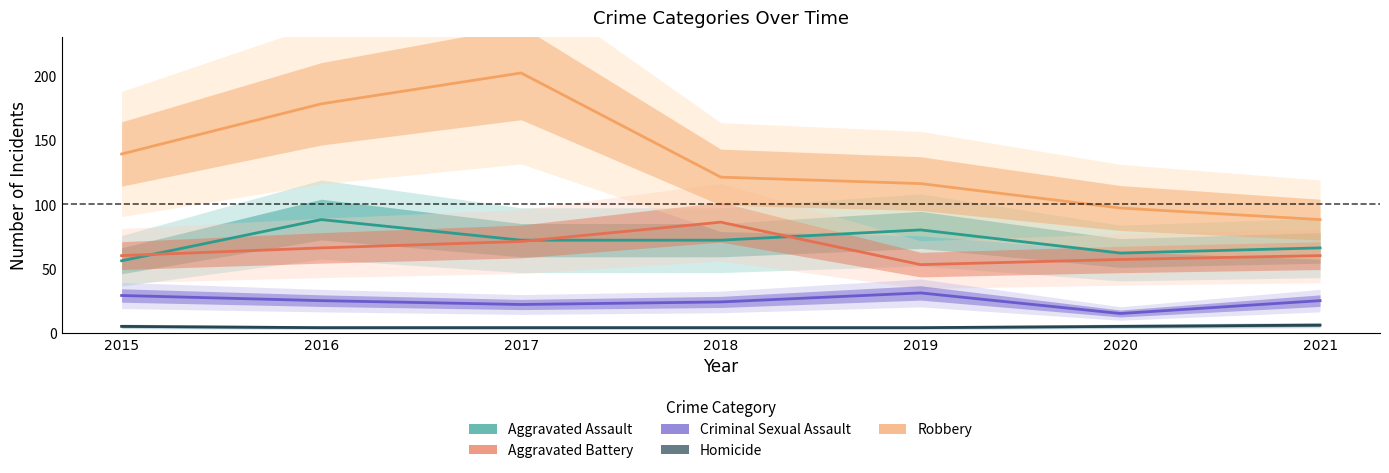

Does the chart display data point markers on the line(s)?

No